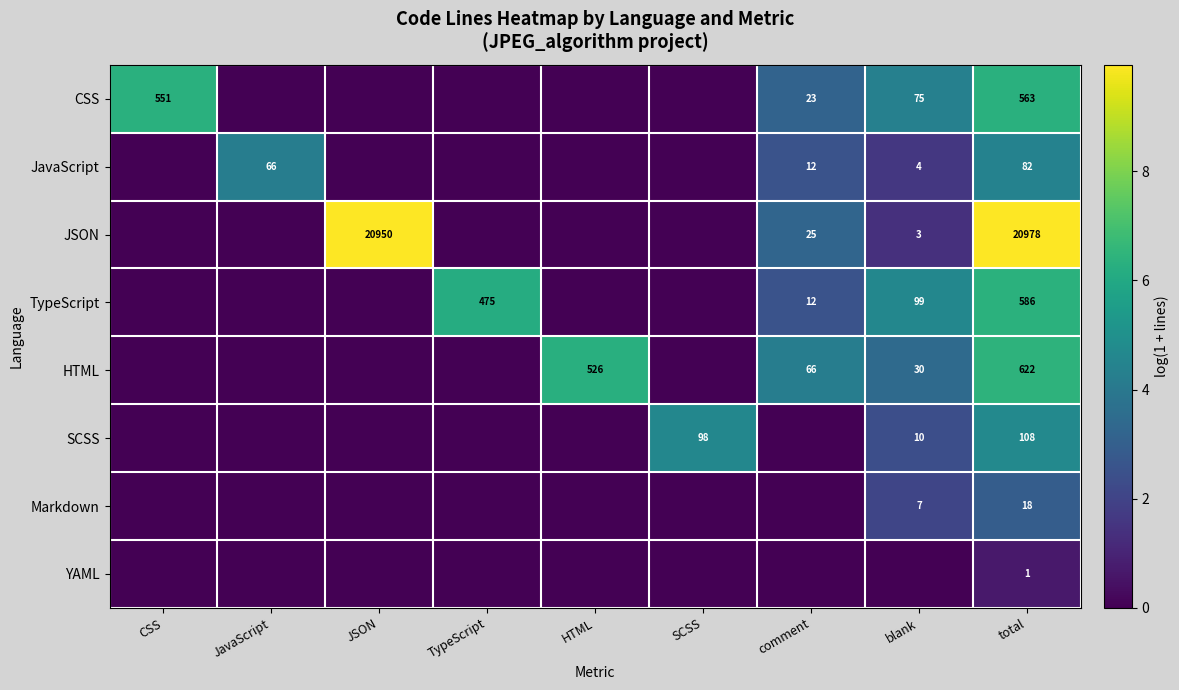

What is the difference between the TypeScript values at TypeScript and comment?

463